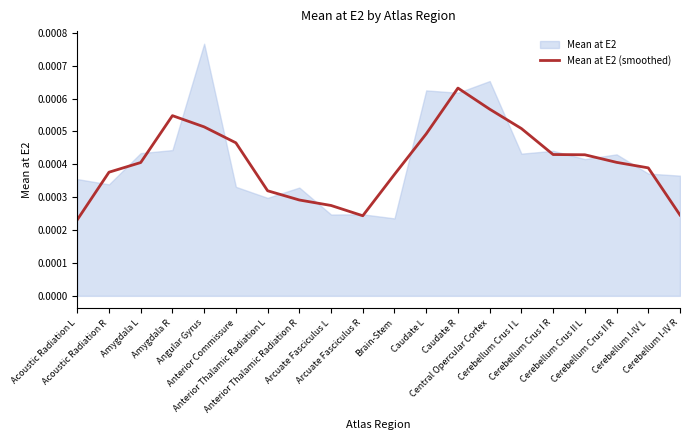

Is it true that the value at Cerebellum I-IV R is 0.0?

False